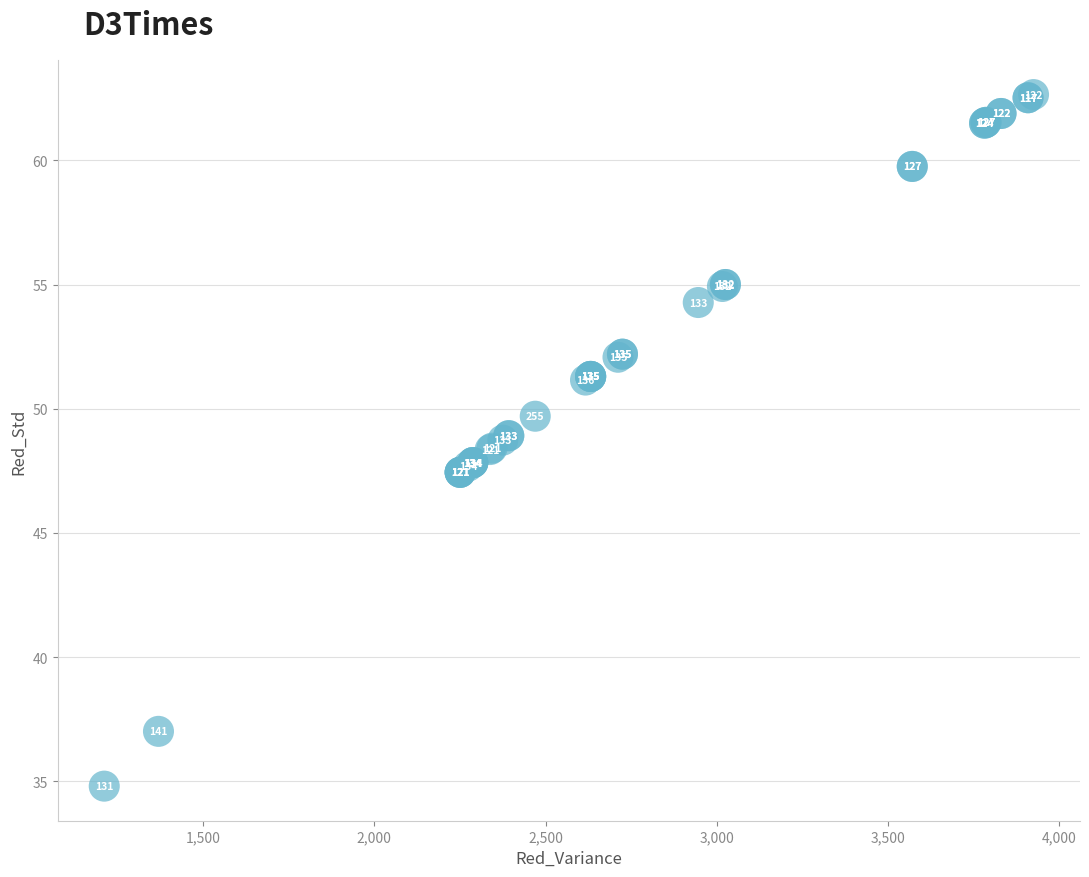

What Y value in the scatter plot is closest to 48?

47.8